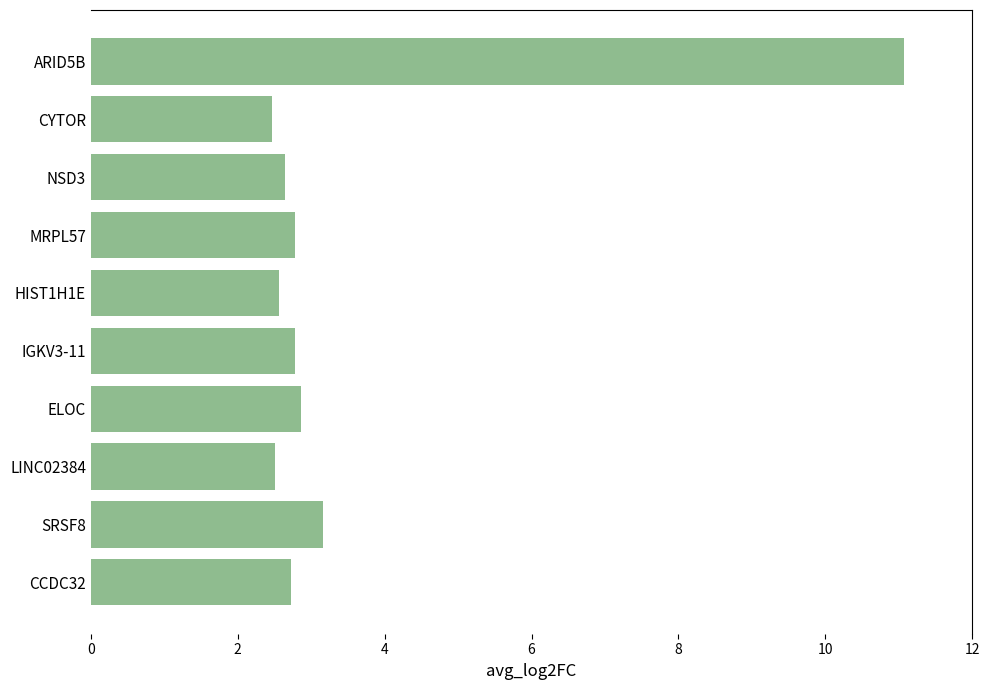

How many categories are shown in the chart?

10